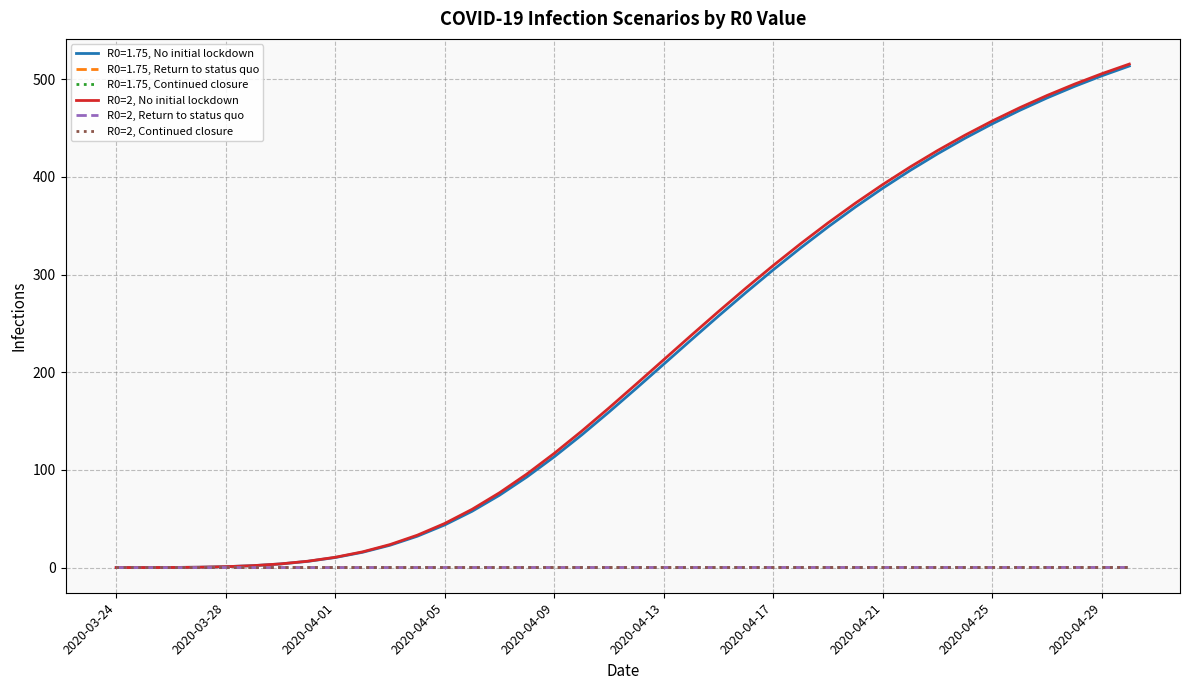

At how many categories does at least one series exceed 405?

9